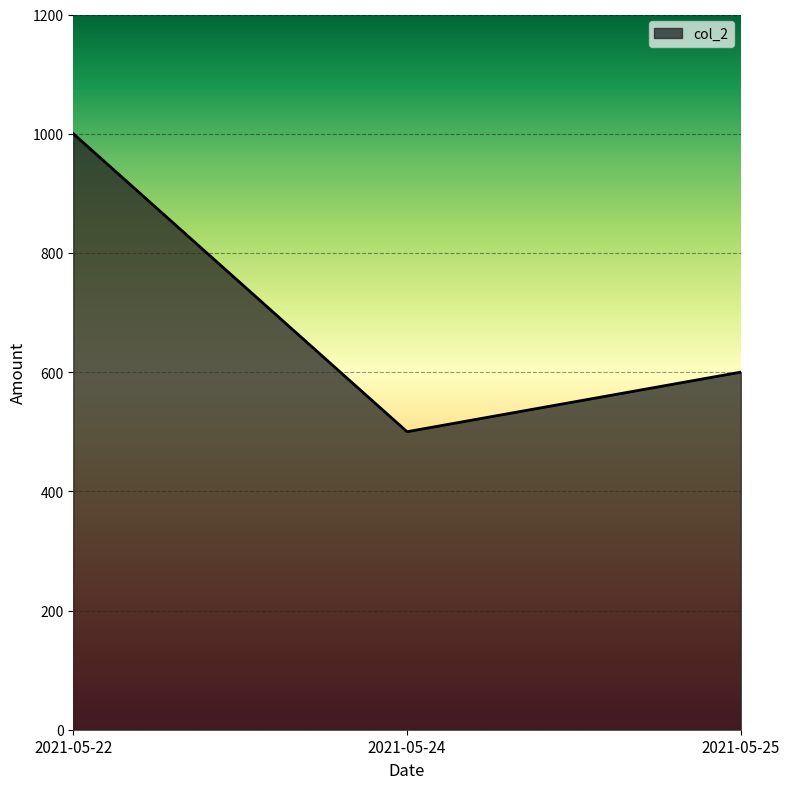

Reading right to left, list all the values displayed in this chart.

600	500	1000